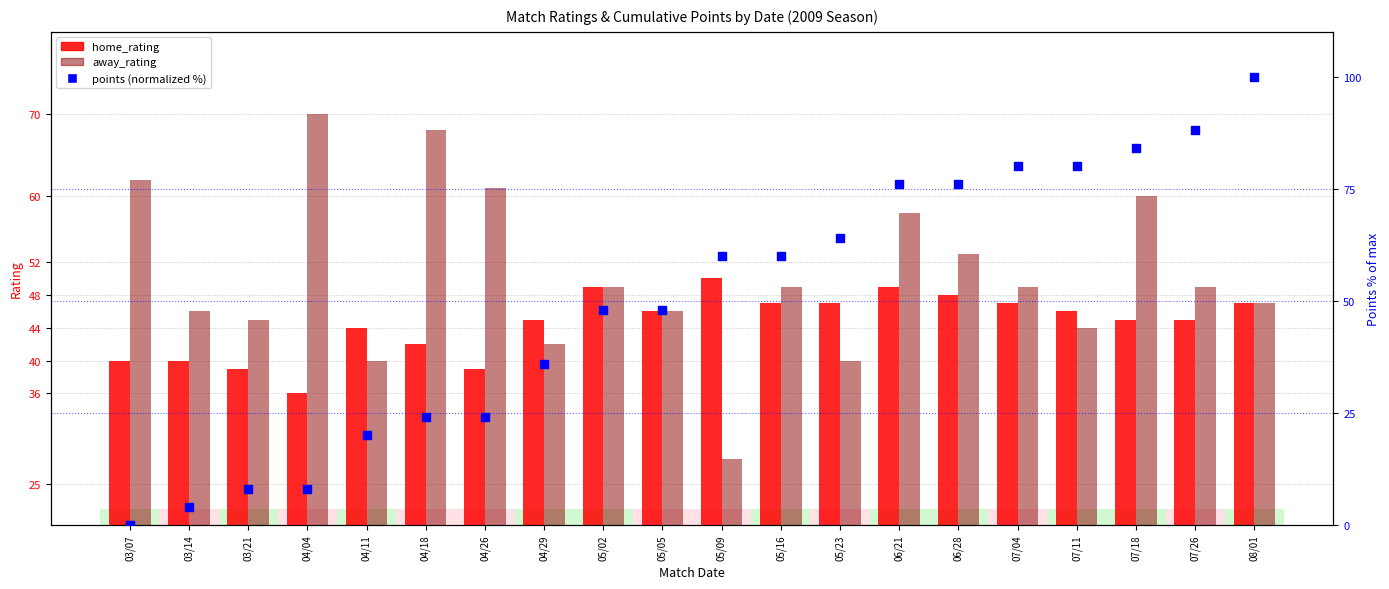

Is the value of away_rating at 04/18 greater than the value of home_rating at 04/04?

Yes